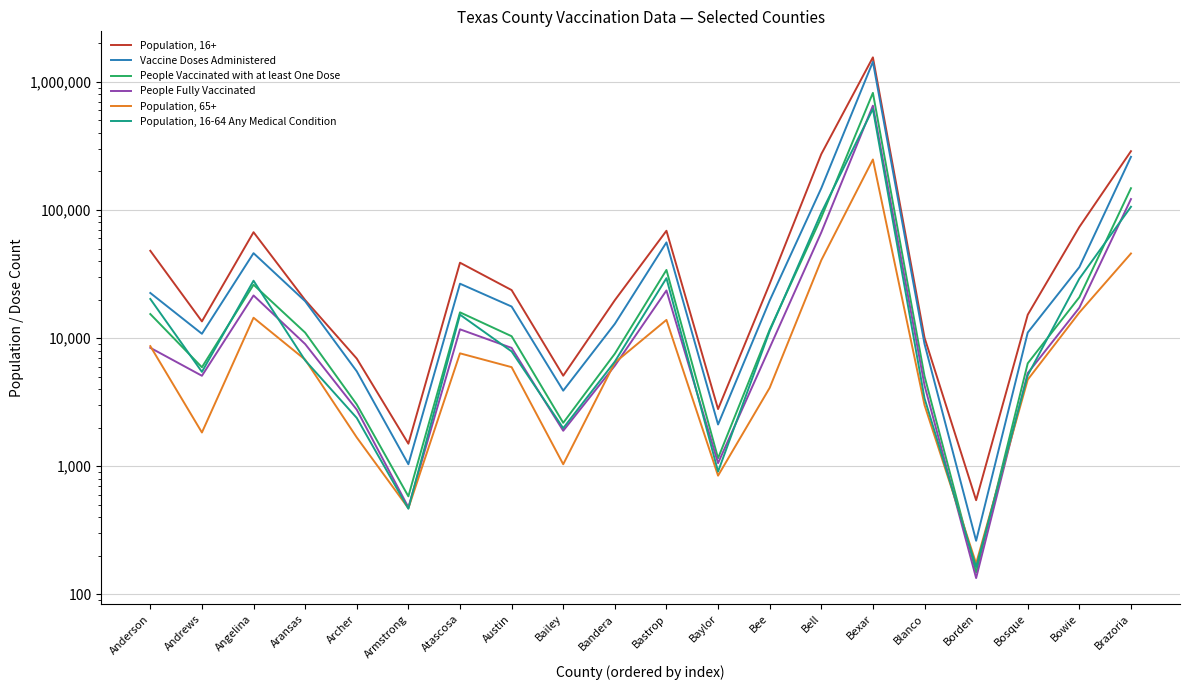

What is the sum of all Population, 16-64 Any Medical Condition values?

989987